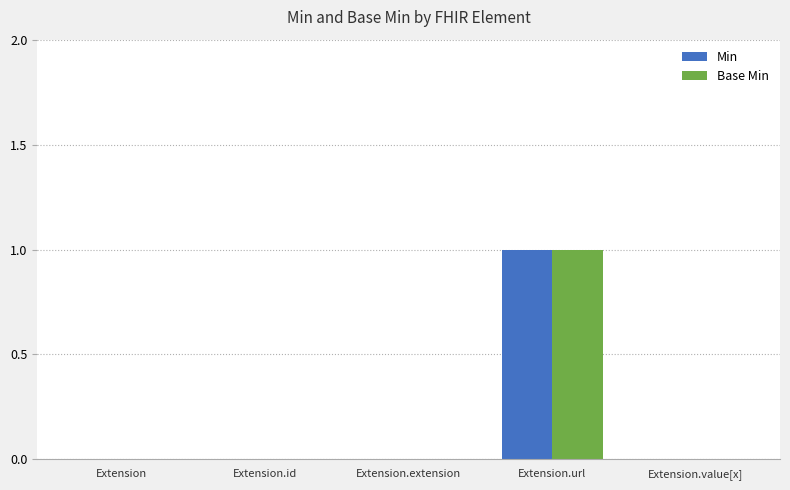

Which category has the highest value across all series?

Extension.url